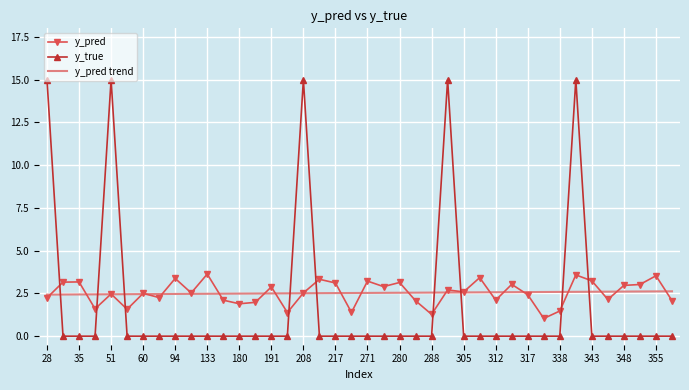

Rank the series by their maximum value, from lowest to highest.

y_pred trend, y_pred, y_true